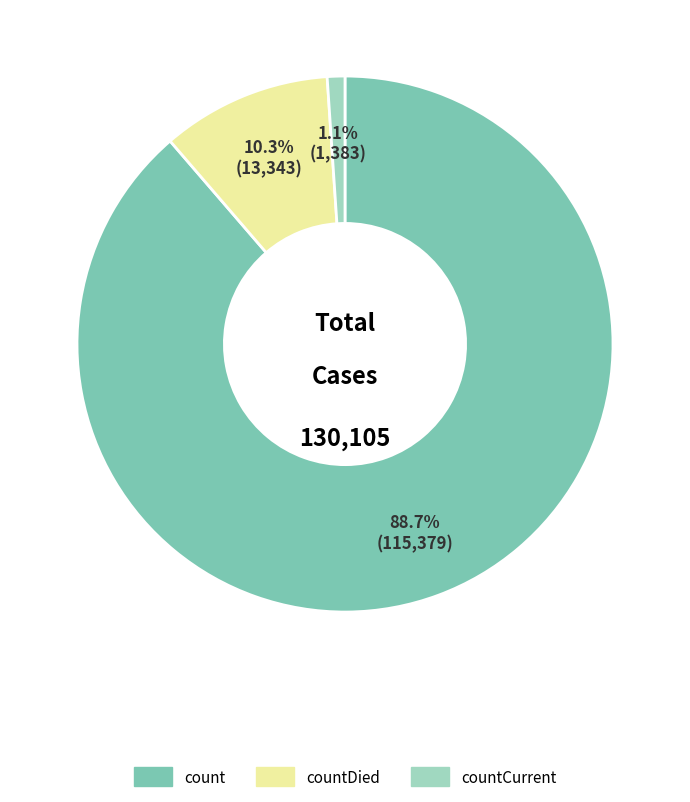

Rank the categories by value from lowest to highest.

countCurrent, countDied, count